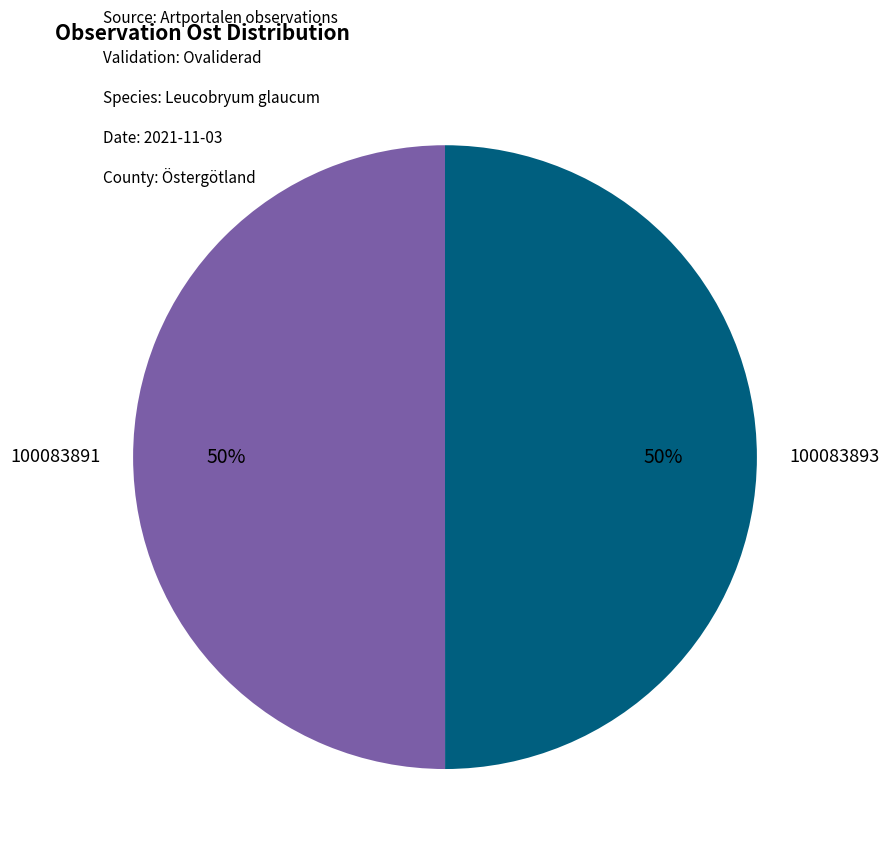

Is it true that 100083893 is 50% of the pie?

True